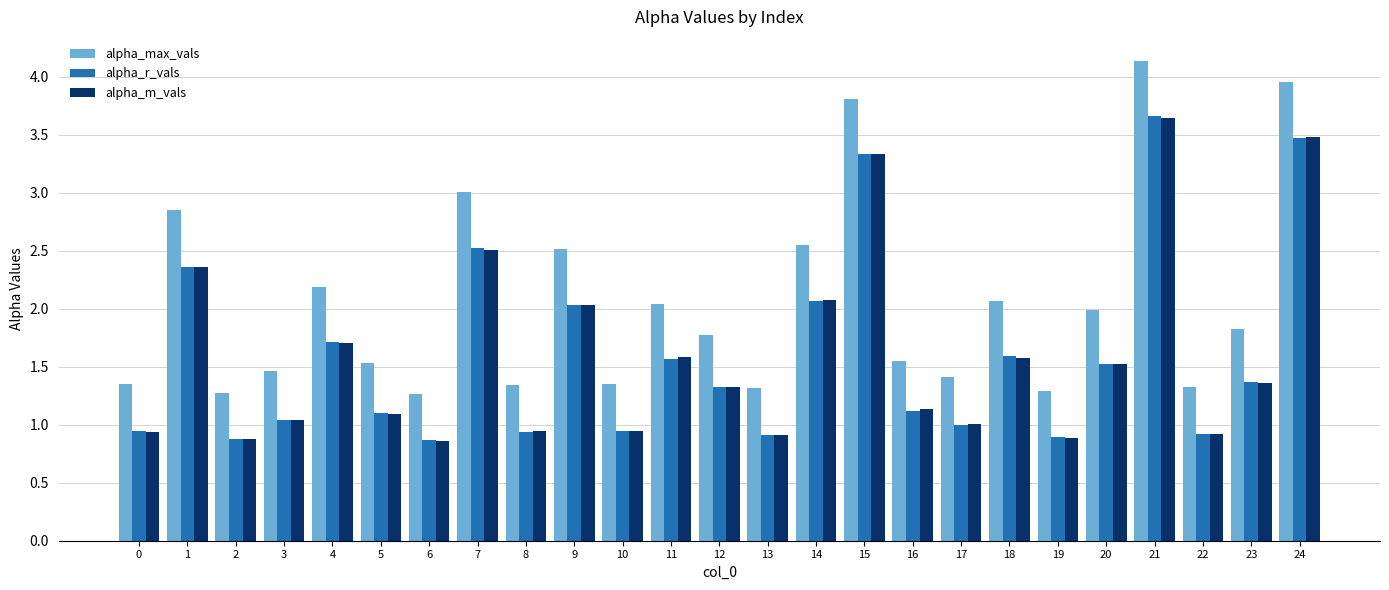

True or false: alpha_r_vals has a value of 0.3 at 19.

False